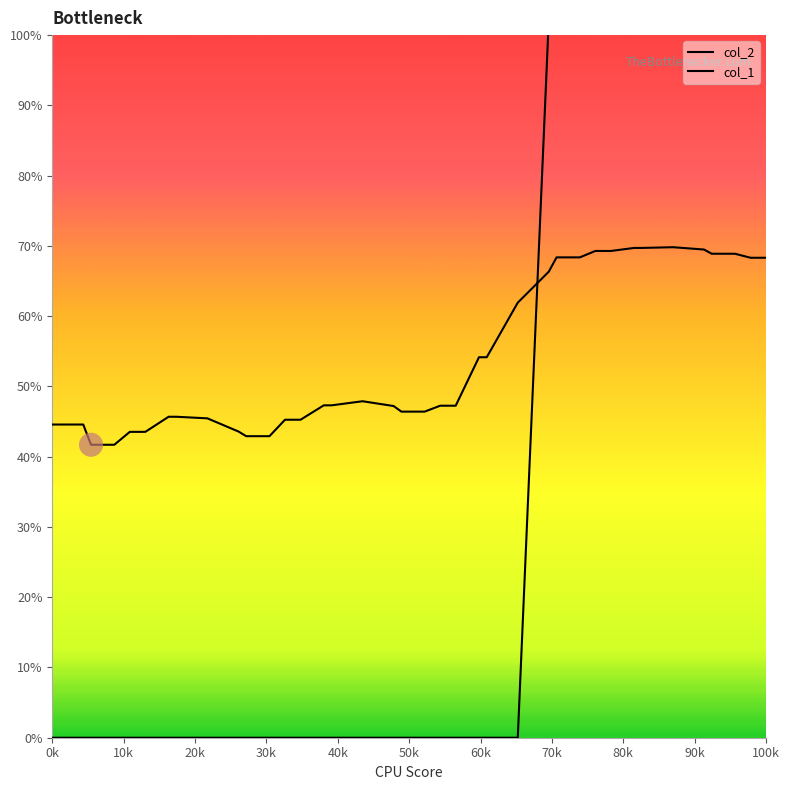

Which series reaches the minimum Y coordinate?

col_1